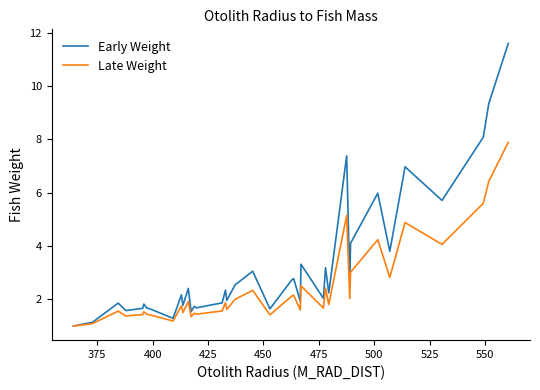

What is the difference between the maximum and second lowest values in the Early Weight series?

10.5